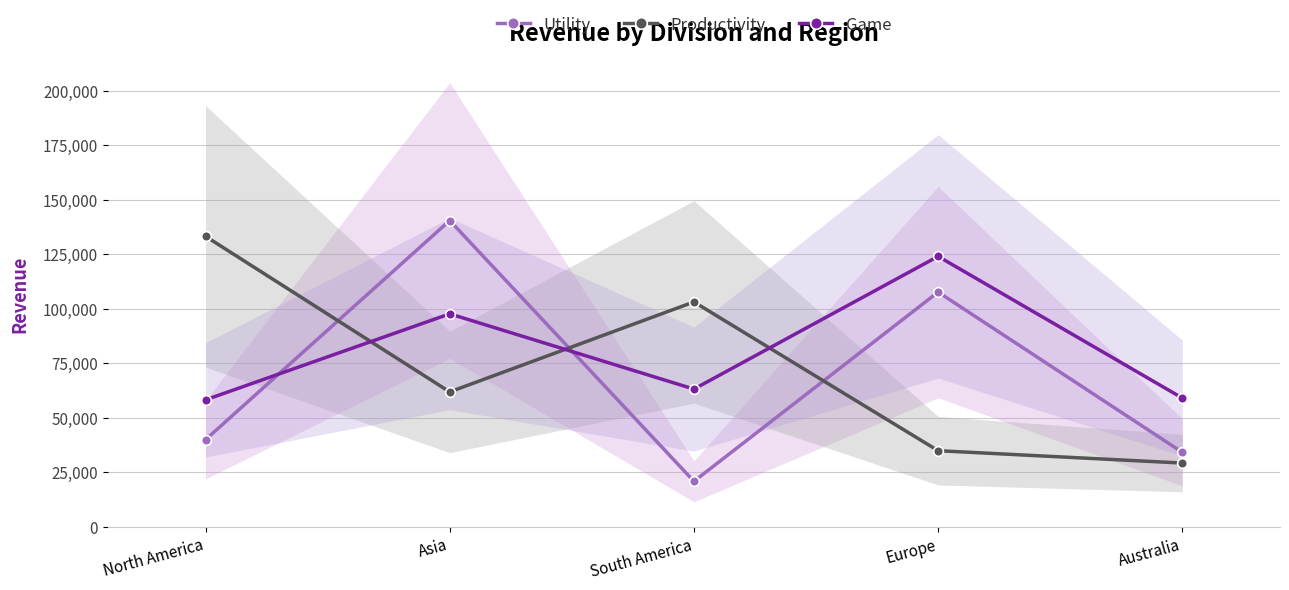

Rank the categories by Productivity value from highest to lowest.

North America, South America, Asia, Europe, Australia